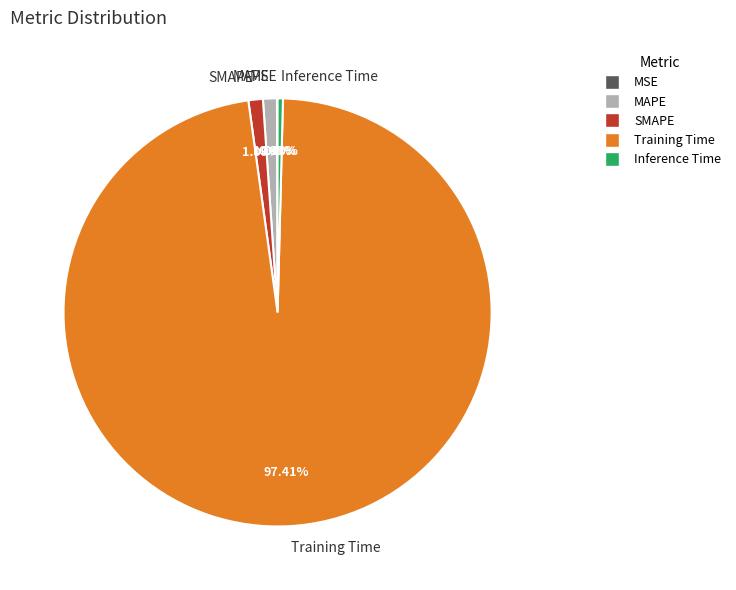

To the nearest percent, what is the combined percentage of MAPE and Training Time?

98%